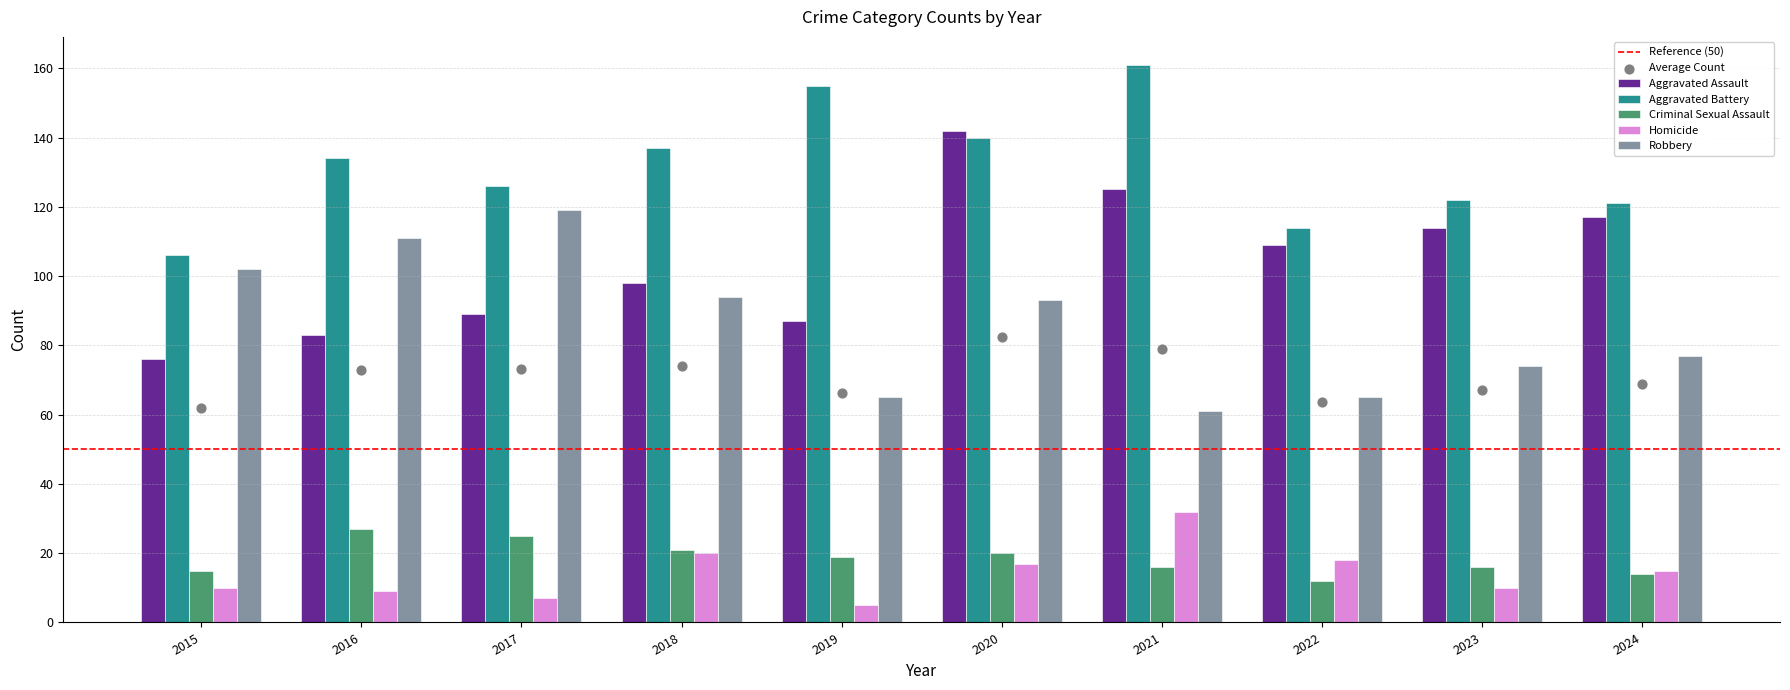

Which series reaches the minimum Y coordinate?

Homicide